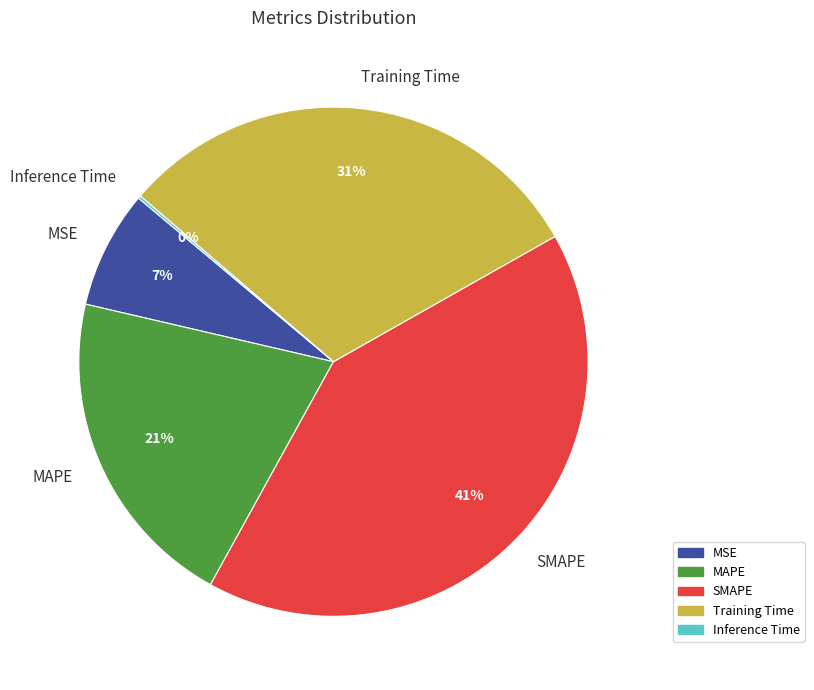

Is the sum of MSE and SMAPE greater than half?

No